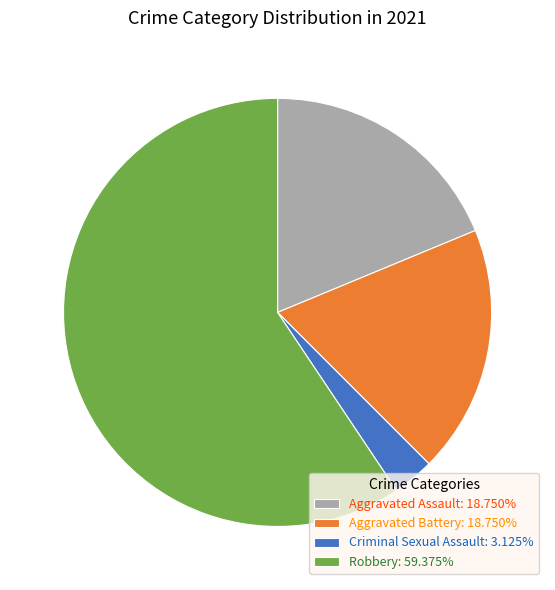

What is the ratio of the value at Aggravated Assault: 18.750% to the value at Aggravated Battery: 18.750%?

1.0